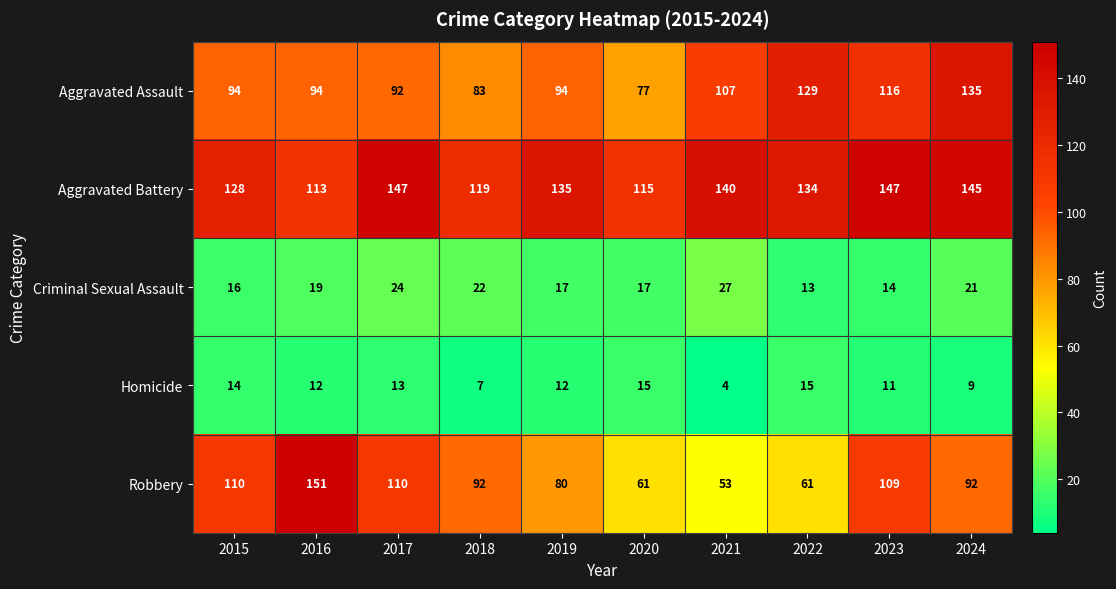

Which category has the lowest value across all series?

2021